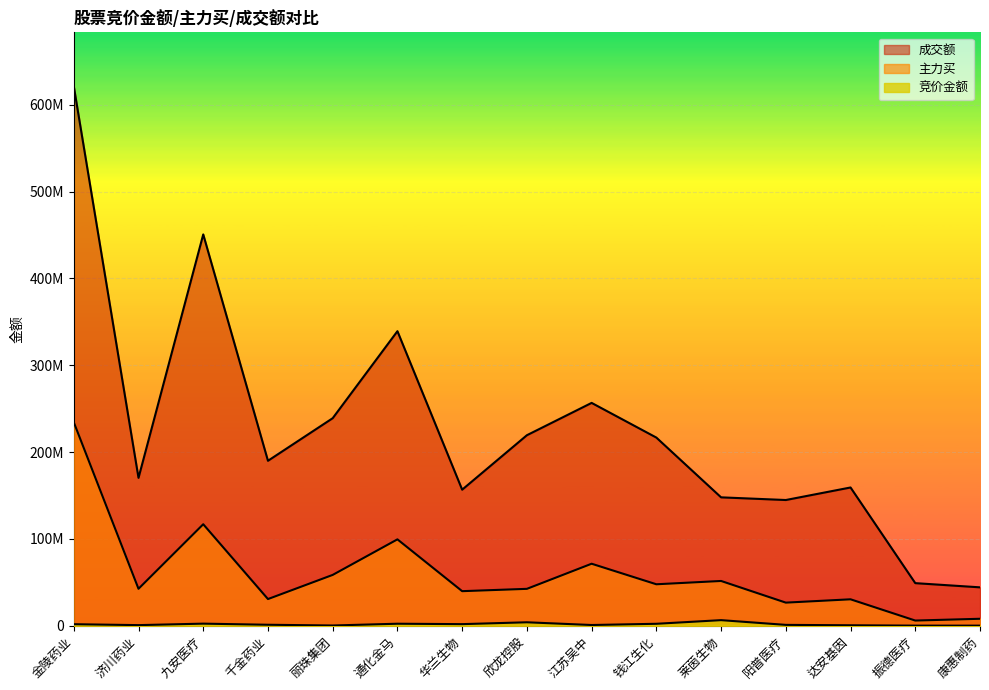

Count the number of data series in this chart.

3